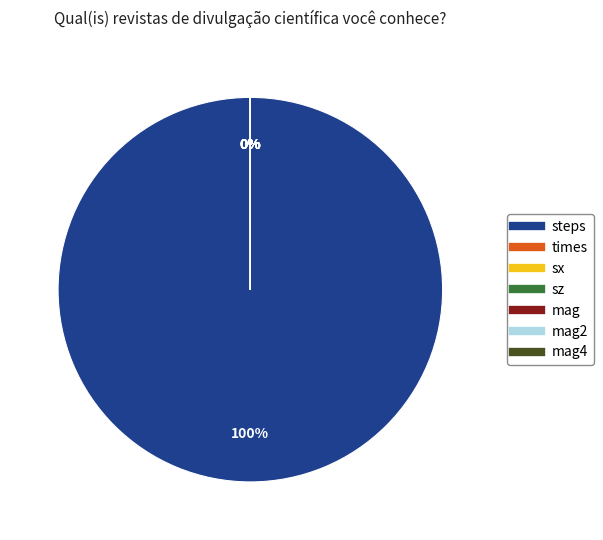

The sz slice represents 1% of the pie. True or false?

False